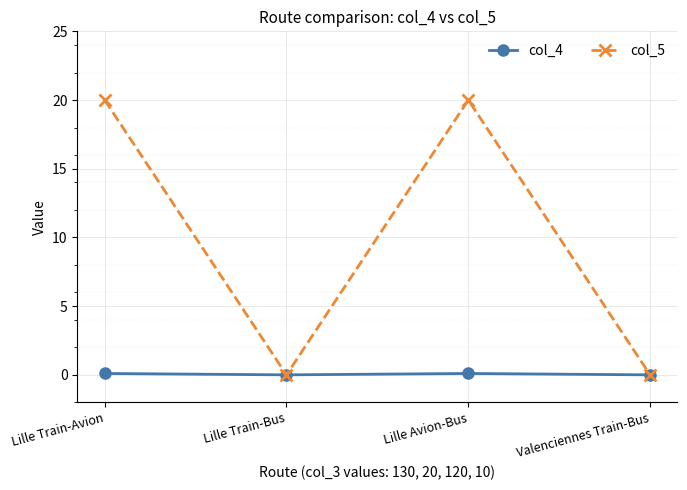

Is it true that col_5 equals 0.0 at Valenciennes Train-Bus?

True